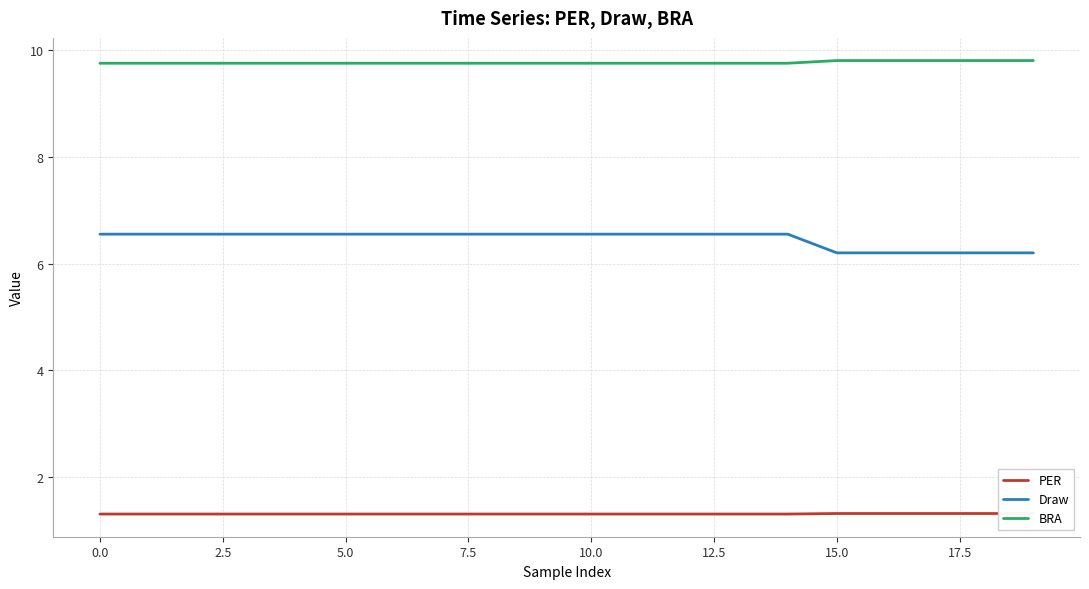

What position from the right is 19?

1